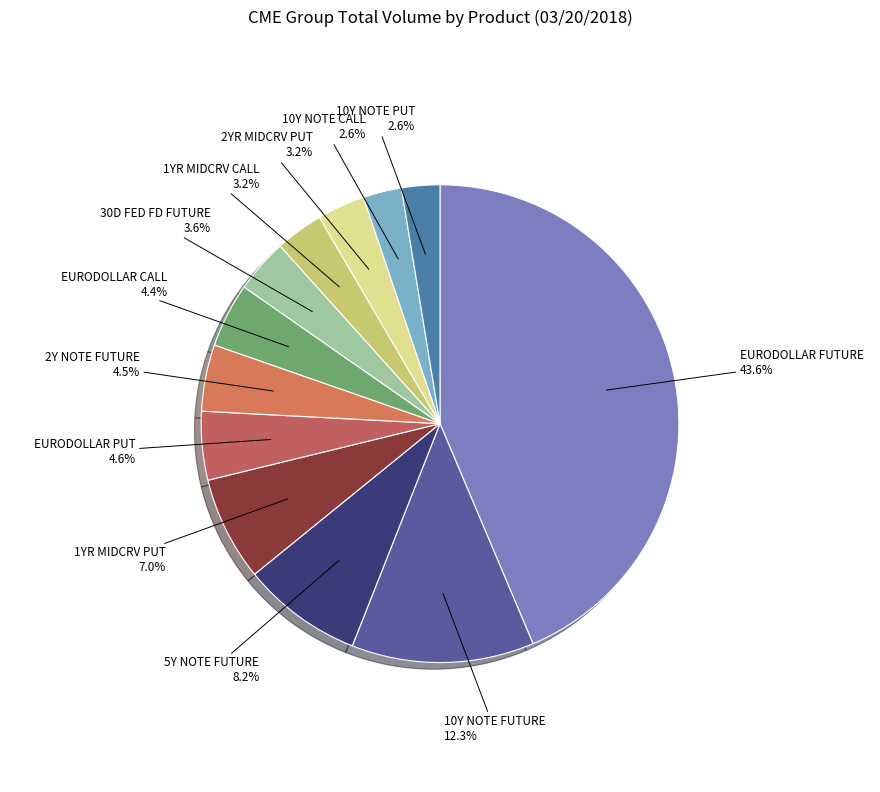

Which category has the biggest portion of the pie?

EURODOLLAR FUTURE